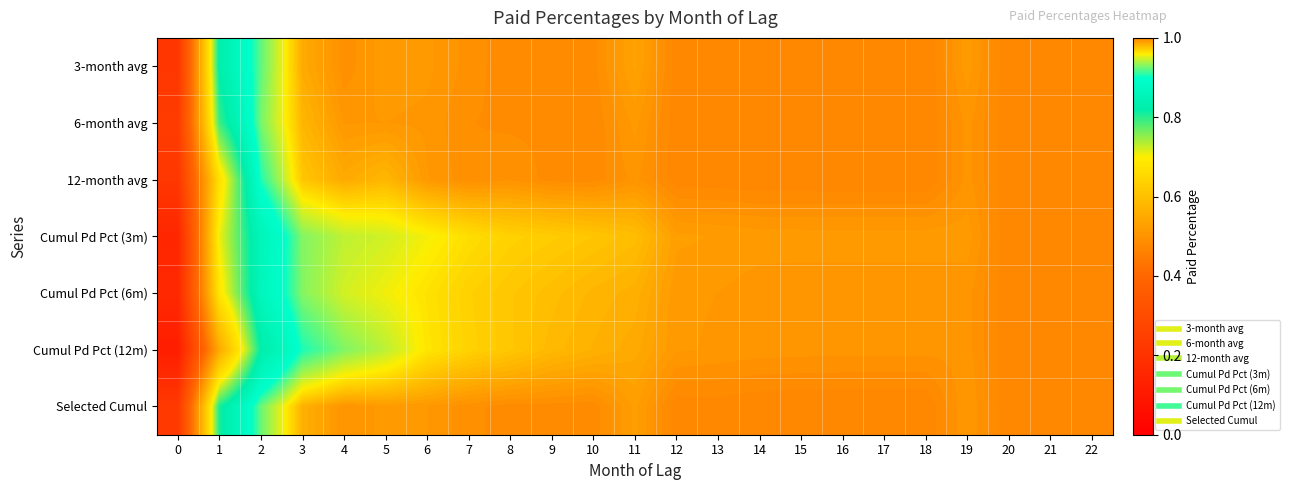

Reading left to right, list all the values displayed in this chart.

3-month avg: 0=0.2	1=0.8	2=0.9	3=1.0	4=1.0	5=1.0	6=1.0	7=1.0	8=1.0	9=1.0	10=1.0	11=1.0	12=1.0	13=1.0	14=1.0	15=1.0	16=1.0	17=1.0	18=1.0	19=1.0	20=1.0	21=1.0	22=1.0
6-month avg: 0=0.2	1=0.8	2=0.9	3=1.0	4=1.0	5=1.0	6=1.0	7=1.0	8=1.0	9=1.0	10=1.0	11=1.0	12=1.0	13=1.0	14=1.0	15=1.0	16=1.0	17=1.0	18=1.0	19=1.0	20=1.0	21=1.0	22=1.0
12-month avg: 0=0.2	1=0.7	2=0.9	3=1.0	4=1.0	5=1.0	6=1.0	7=1.0	8=1.0	9=1.0	10=1.0	11=1.0	12=1.0	13=1.0	14=1.0	15=1.0	16=1.0	17=1.0	18=1.0	19=1.0	20=1.0	21=1.0	22=1.0
Cumul Pd Pct (3m): 0=0.2	1=0.7	2=0.9	3=0.9	4=0.9	5=0.9	6=1.0	7=1.0	8=1.0	9=1.0	10=1.0	11=1.0	12=1.0	13=1.0	14=1.0	15=1.0	16=1.0	17=1.0	18=1.0	19=1.0	20=1.0	21=1.0	22=1.0
Cumul Pd Pct (6m): 0=0.2	1=0.7	2=0.9	3=0.9	4=0.9	5=1.0	6=1.0	7=1.0	8=1.0	9=1.0	10=1.0	11=1.0	12=1.0	13=1.0	14=1.0	15=1.0	16=1.0	17=1.0	18=1.0	19=1.0	20=1.0	21=1.0	22=1.0
Cumul Pd Pct (12m): 0=0.1	1=0.6	2=0.8	3=0.9	4=0.9	5=0.9	6=1.0	7=1.0	8=1.0	9=1.0	10=1.0	11=1.0	12=1.0	13=1.0	14=1.0	15=1.0	16=1.0	17=1.0	18=1.0	19=1.0	20=1.0	21=1.0	22=1.0
Selected Cumul: 0=0.2	1=0.8	2=0.9	3=1.0	4=1.0	5=1.0	6=1.0	7=1.0	8=1.0	9=1.0	10=1.0	11=1.0	12=1.0	13=1.0	14=1.0	15=1.0	16=1.0	17=1.0	18=1.0	19=1.0	20=1.0	21=1.0	22=1.0